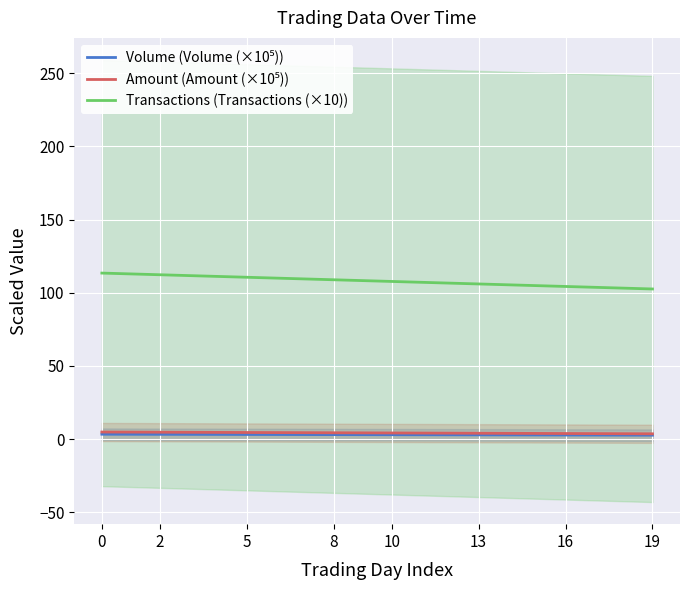

Reading right to left, extract all data points from this chart.

Volume (Volume (×10⁵)): 2.7	2.7	2.8	2.8	2.8	2.9	2.9	2.9	3.0	3.0	3.1	3.1	3.1	3.2	3.2	3.2	3.3	3.3	3.3	3.4
Amount (Amount (×10⁵)): 3.6	3.7	3.8	3.8	3.9	4.0	4.0	4.1	4.2	4.2	4.3	4.3	4.4	4.5	4.5	4.6	4.7	4.7	4.8	4.9
Transactions (Transactions (×10)): 102.6	103.1	103.7	104.3	104.9	105.4	106.0	106.6	107.1	107.7	108.3	108.9	109.4	110.0	110.6	111.1	111.7	112.3	112.9	113.4